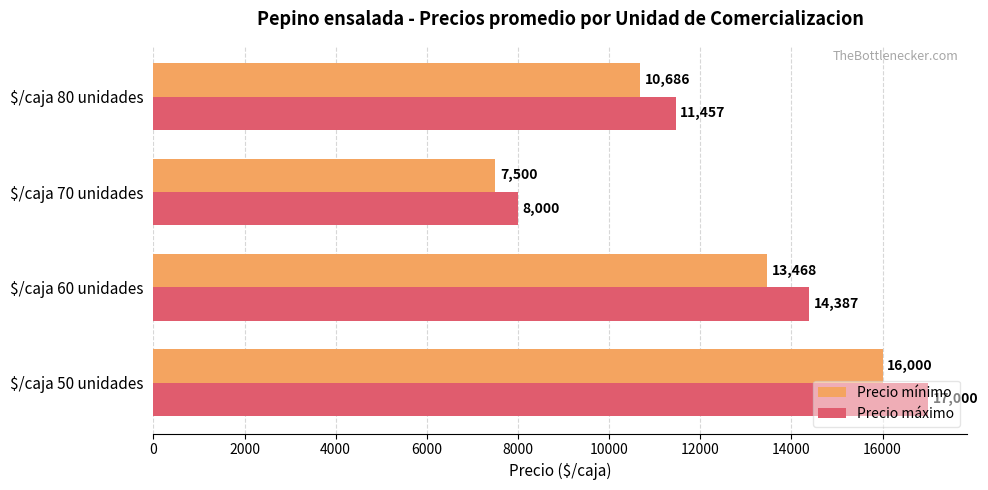

Count the Precio máximo values in the range 11457 to 17000.

3